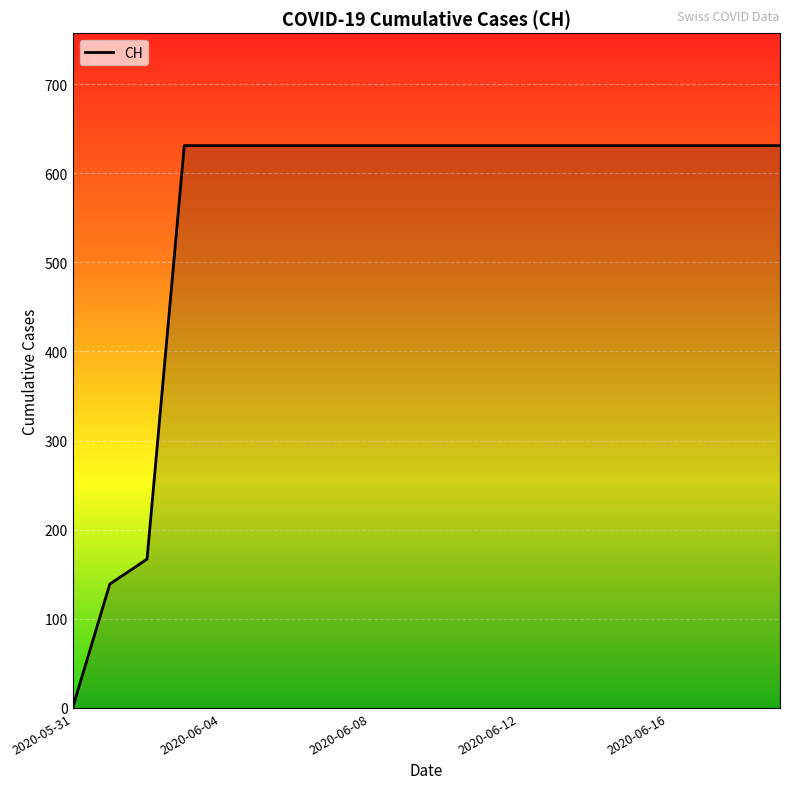

How many values are below 631?

3